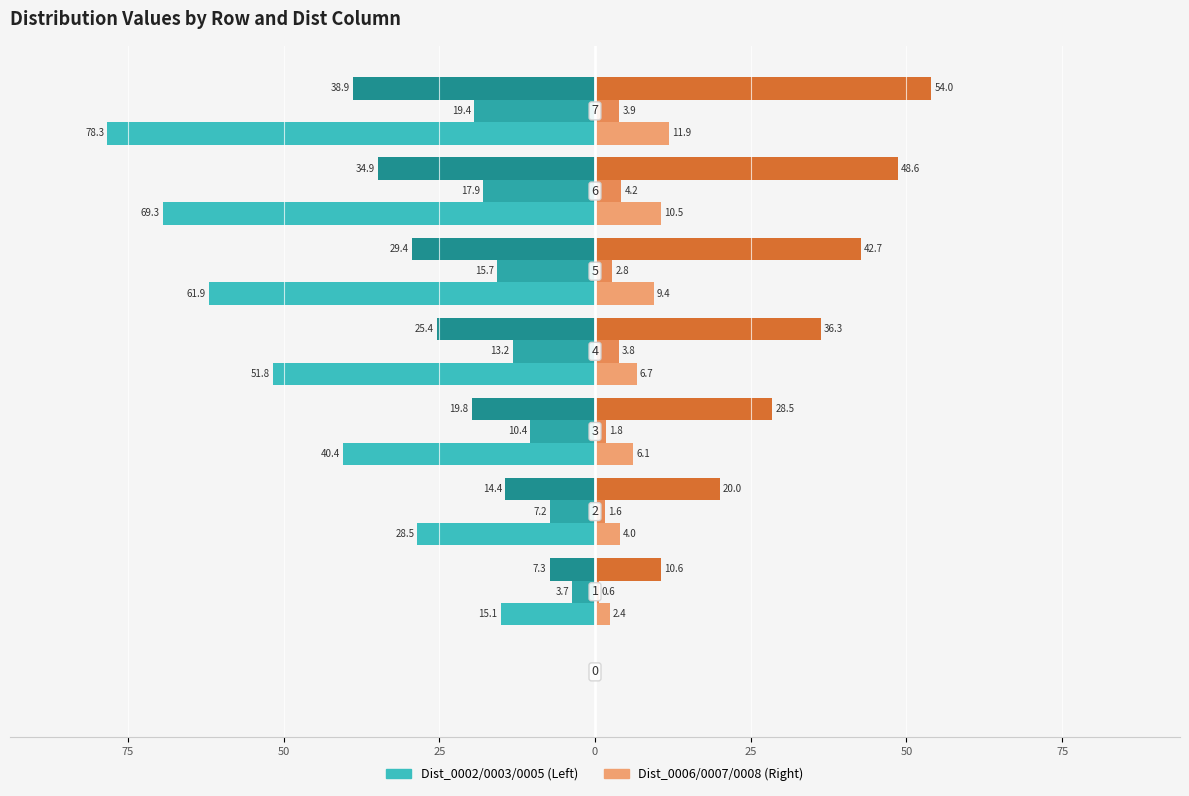

The Dist_0003 series shows -14.6 at 25. True or false?

False